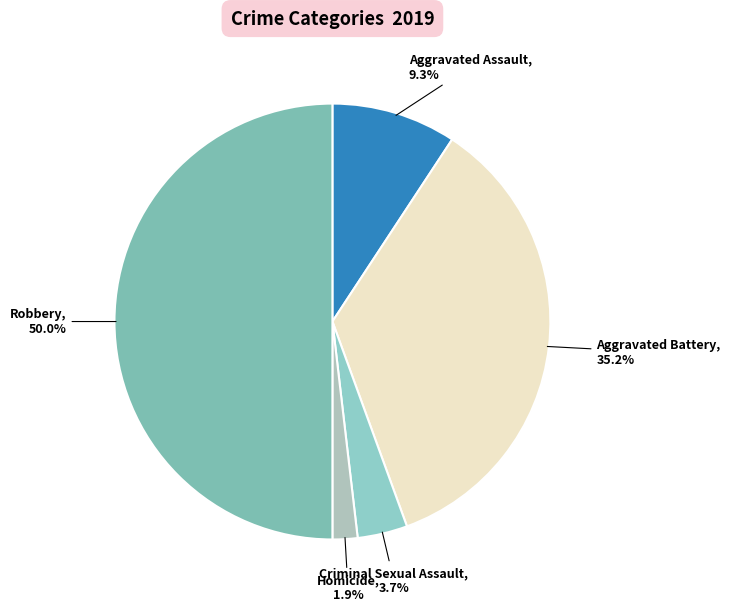

To the nearest percent, what is the difference between the largest and smallest slice percentages?

48%